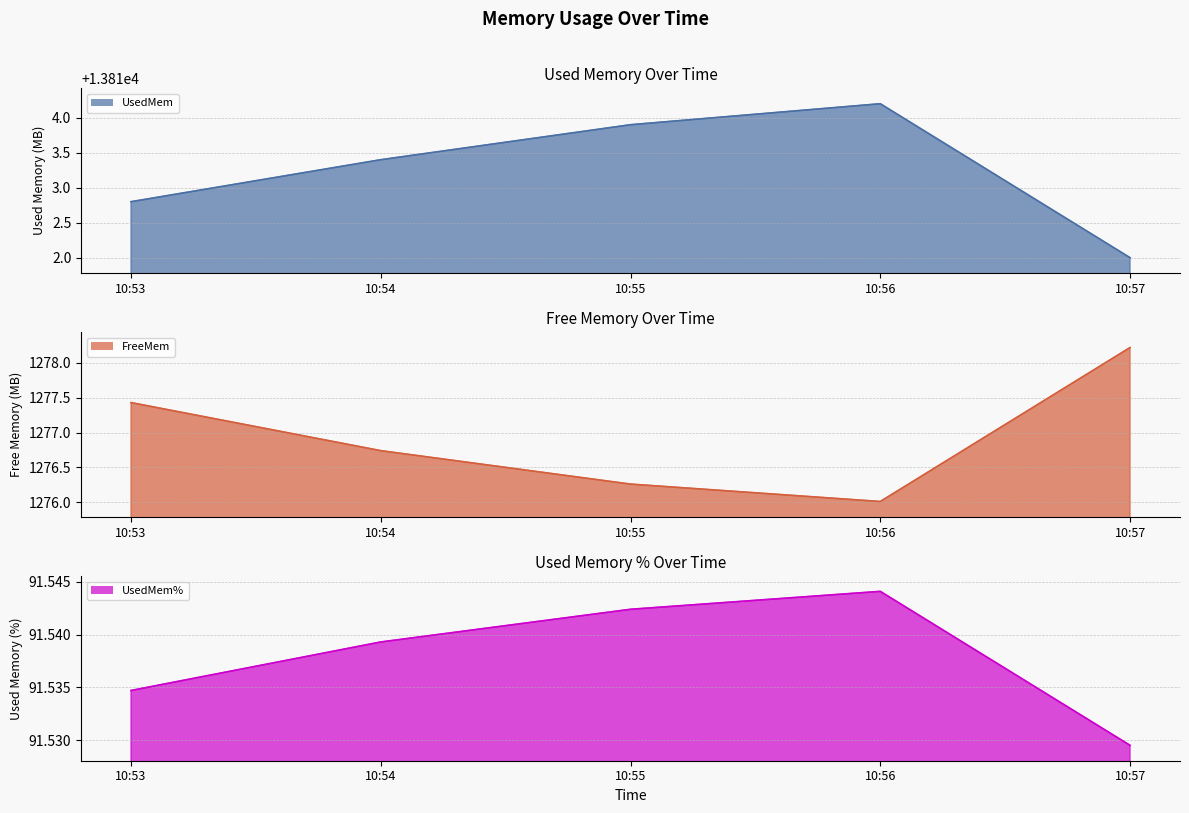

What is the sum of all FreeMem line values?

6384.7